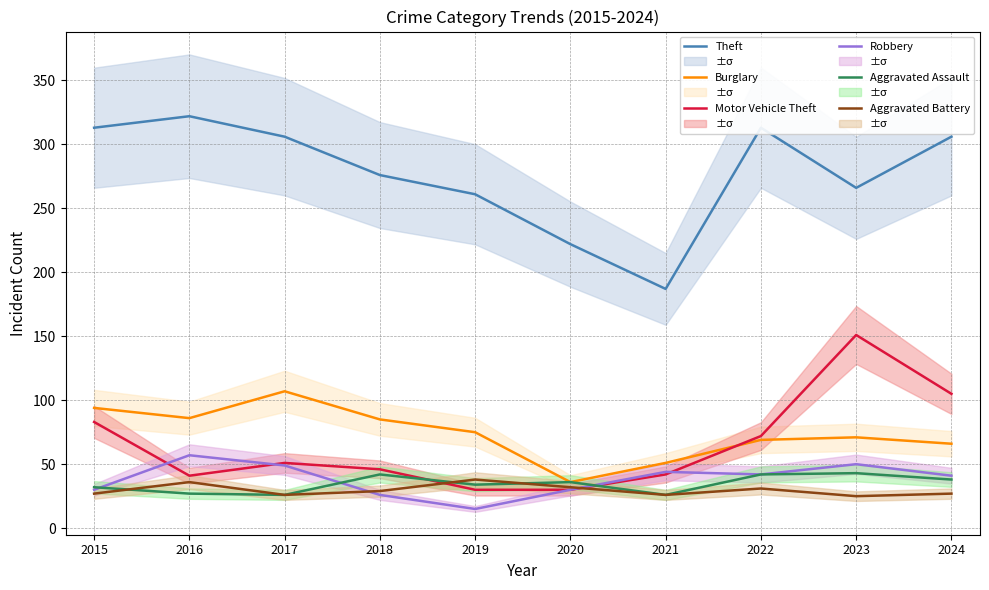

Reading right to left, transcribe all the data shown in this chart.

Theft: 306	266	313	187	222	261	276	306	322	313
Burglary: 66	71	69	51	36	75	85	107	86	94
Motor Vehicle Theft: 105	151	72	42	30	30	46	51	41	83
Robbery: 41	50	42	44	30	15	26	49	57	30
Aggravated Assault: 38	43	42	26	36	34	42	26	27	32
Aggravated Battery: 27	25	31	26	32	38	29	26	36	27